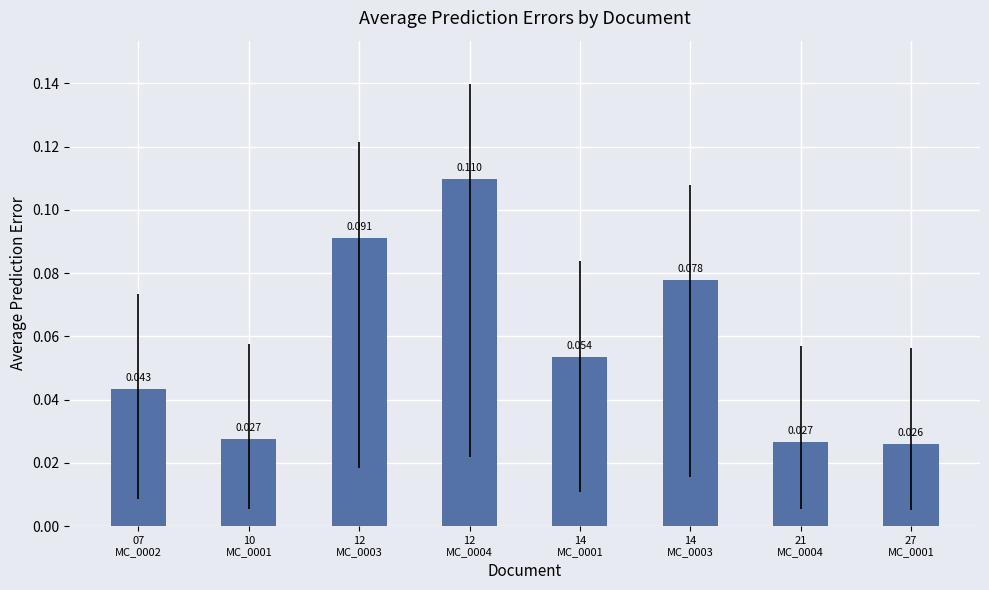

Are the bars horizontal?

No